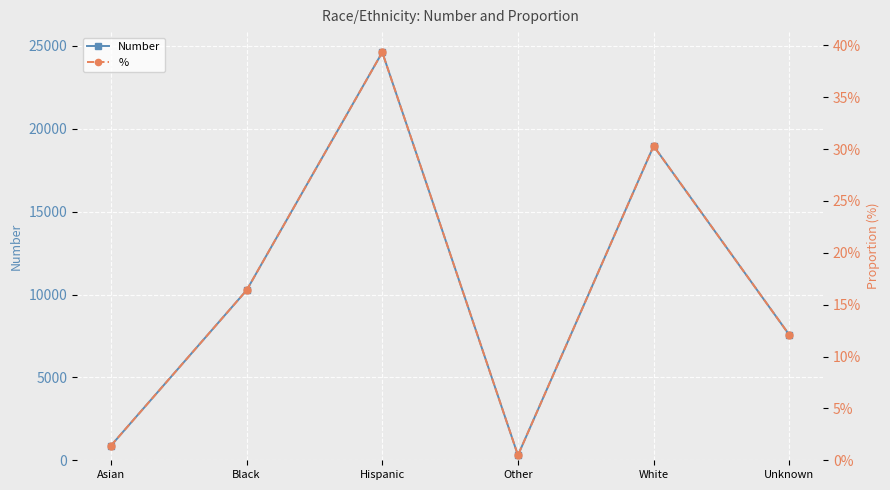

Does the chart display data point markers on the line(s)?

Yes